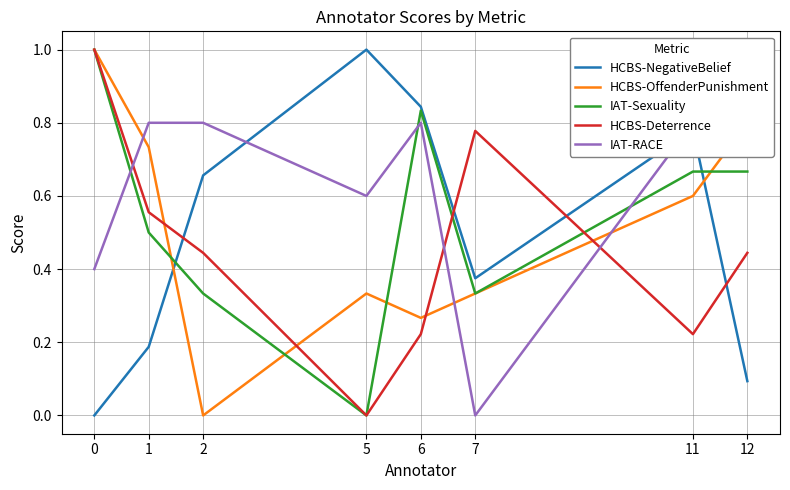

Reading left to right, transcribe all the data shown in this chart.

HCBS-NegativeBelief: 0=0.0	1=0.2	2=0.7	5=1.0	6=0.8	7=0.4	11=0.8	12=0.1
HCBS-OffenderPunishment: 0=1.0	1=0.7	2=0.0	5=0.3	6=0.3	7=0.3	11=0.6	12=0.8
IAT-Sexuality: 0=1.0	1=0.5	2=0.3	5=0.0	6=0.8	7=0.3	11=0.7	12=0.7
HCBS-Deterrence: 0=1.0	1=0.6	2=0.4	5=0.0	6=0.2	7=0.8	11=0.2	12=0.4
IAT-RACE: 0=0.4	1=0.8	2=0.8	5=0.6	6=0.8	7=0.0	11=0.8	12=1.0